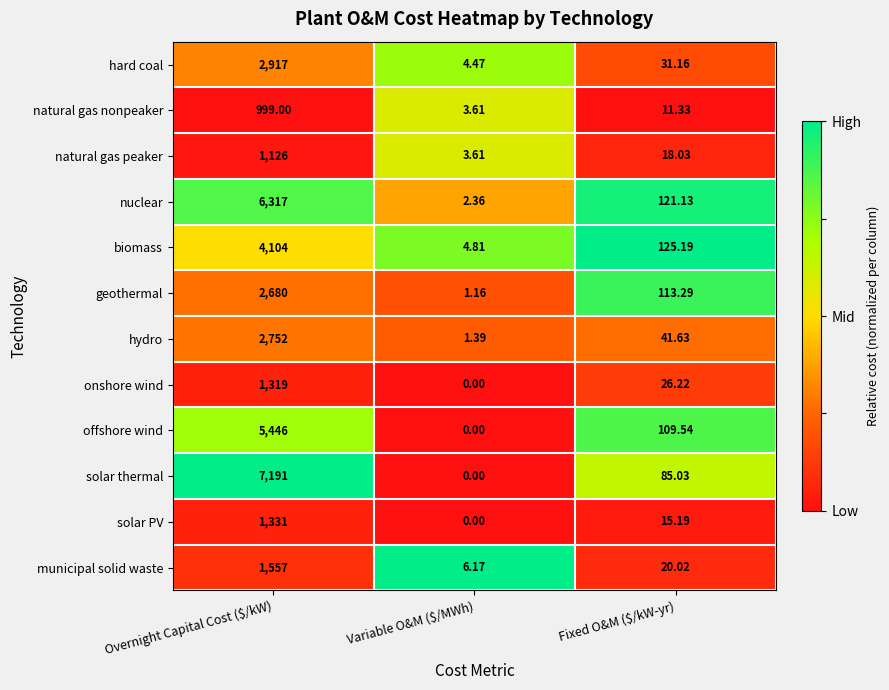

At which label is solar thermal closest to 3595?

Fixed O&M ($/kW-yr)